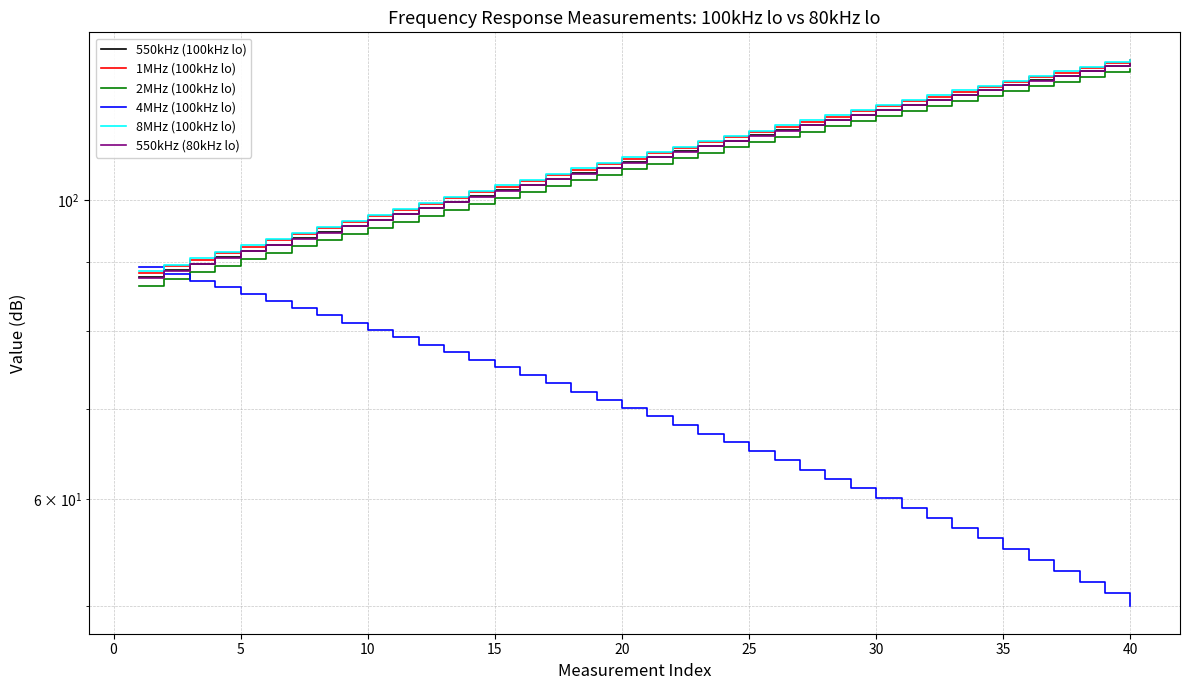

True or false: 550kHz (100kHz lo) has a value of 63.6 at 36.

False